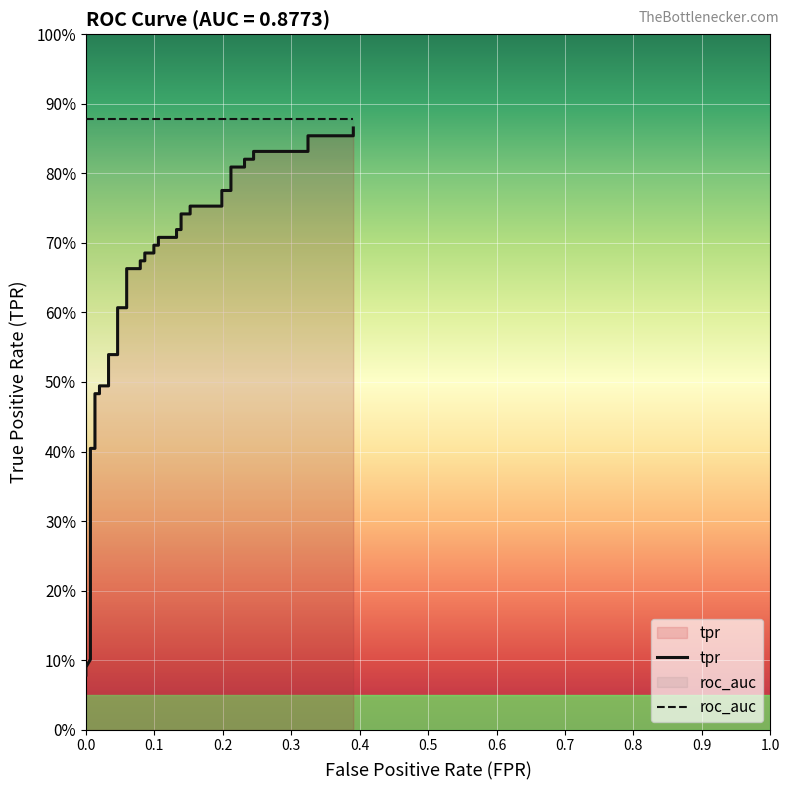

True or false: there are more than 2 points higher than both neighbors.

False